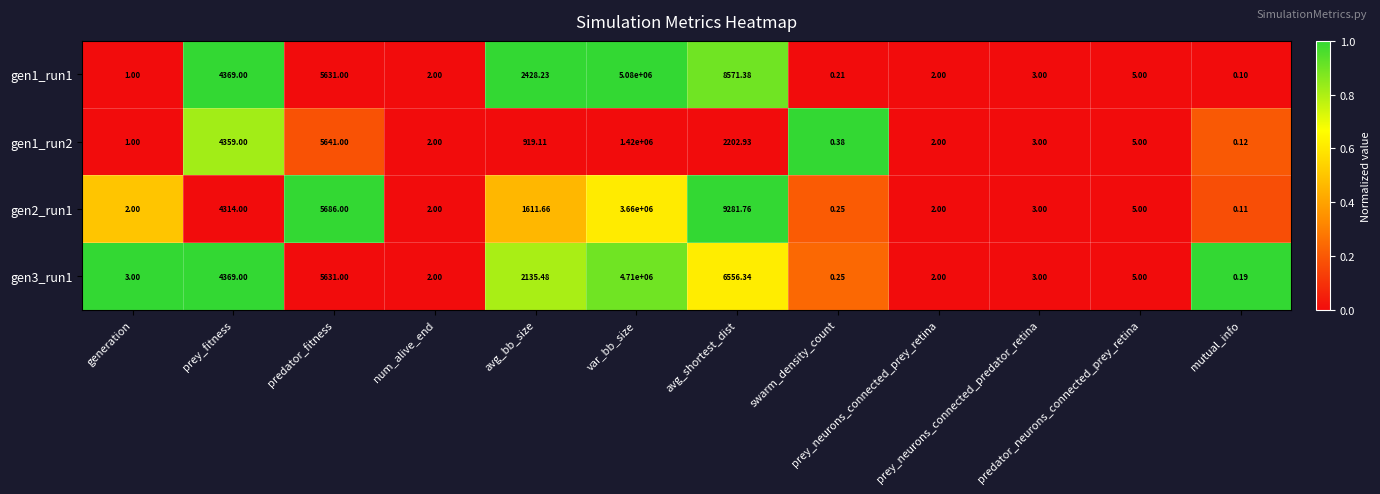

How many values in the gen1_run2 series are below 5?

6